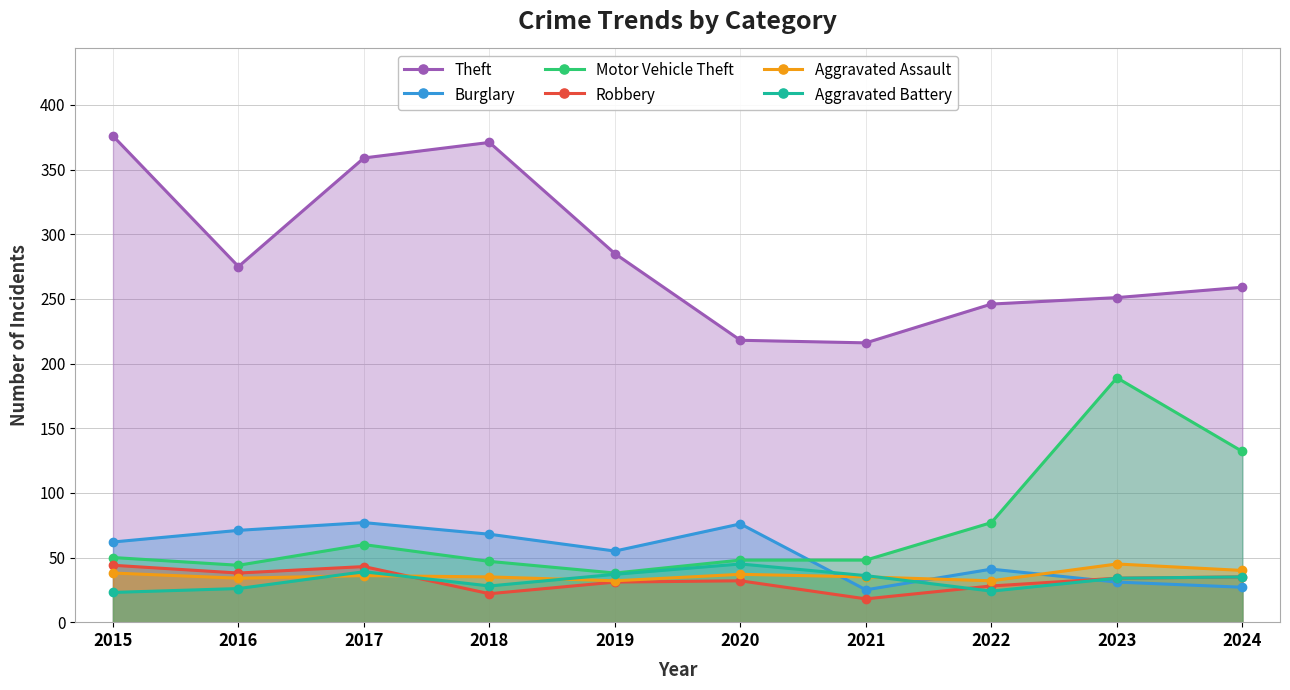

What is the difference between the maximum and minimum values in the Theft series?

160